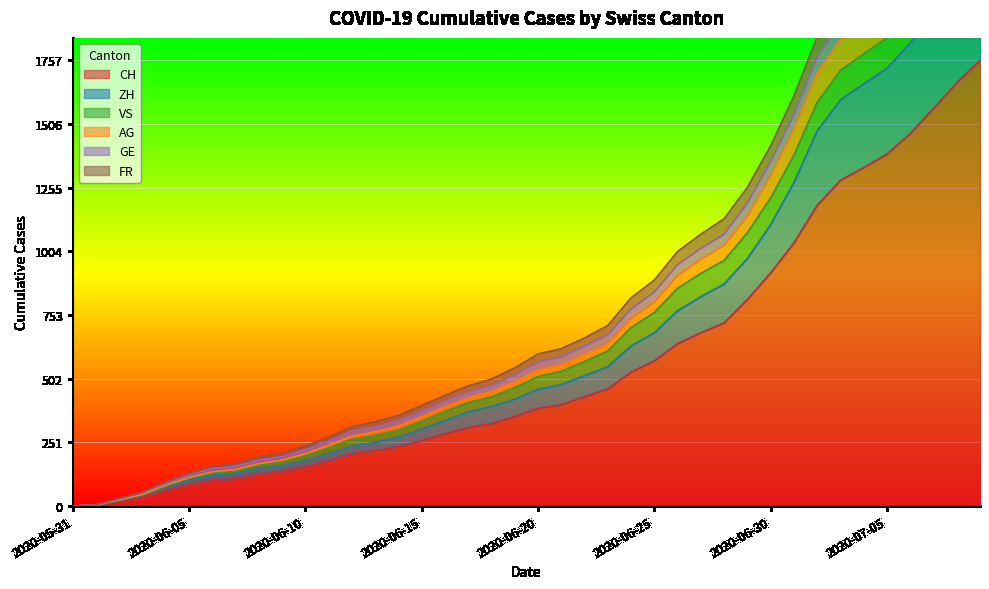

Is it true that ZH equals 521 at 2020-06-27?

False